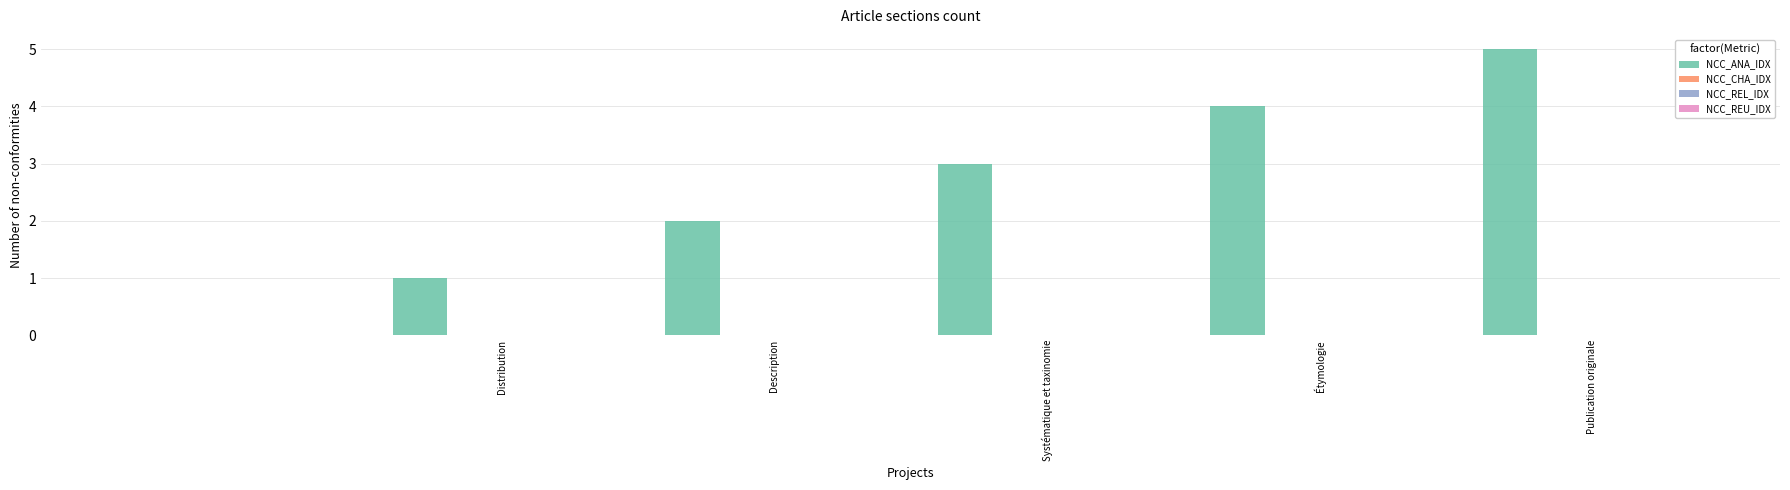

What is the sum of all values?

15